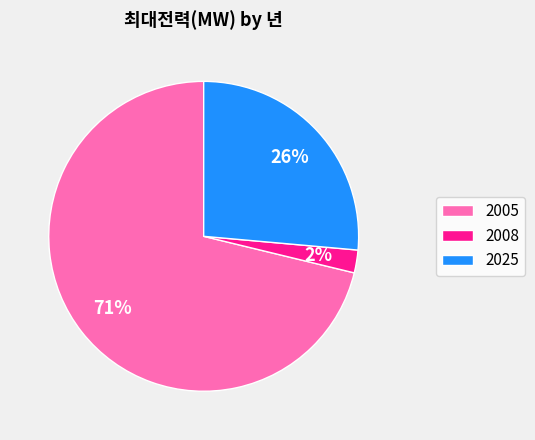

Count the number of slices in the pie.

3